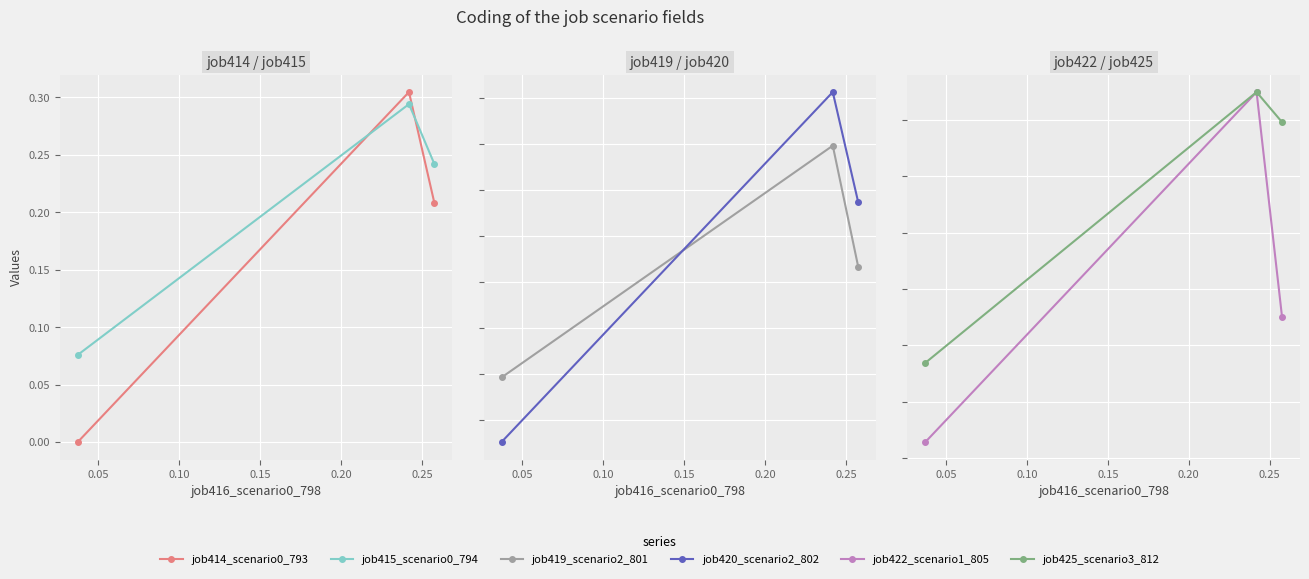

How many positive values does the job414_scenario0_793 series have?

2